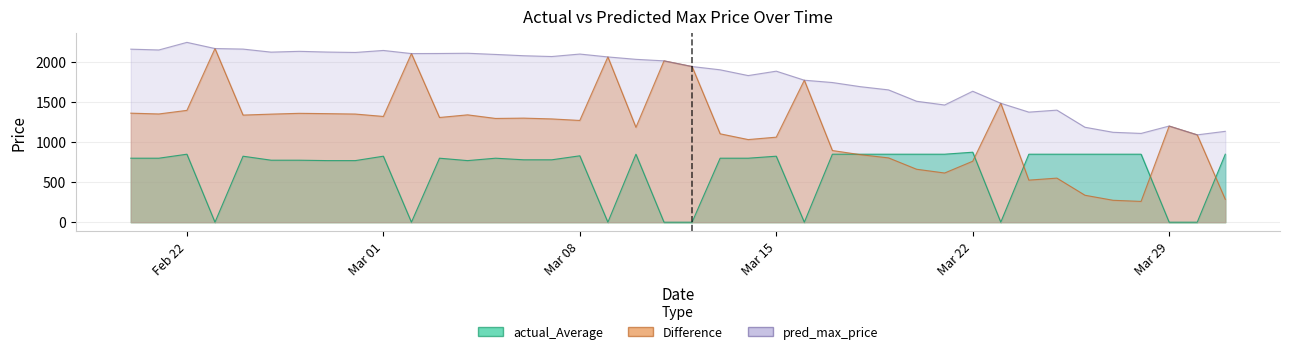

What are all the series names shown in the legend?

actual_Average, Difference, pred_max_price